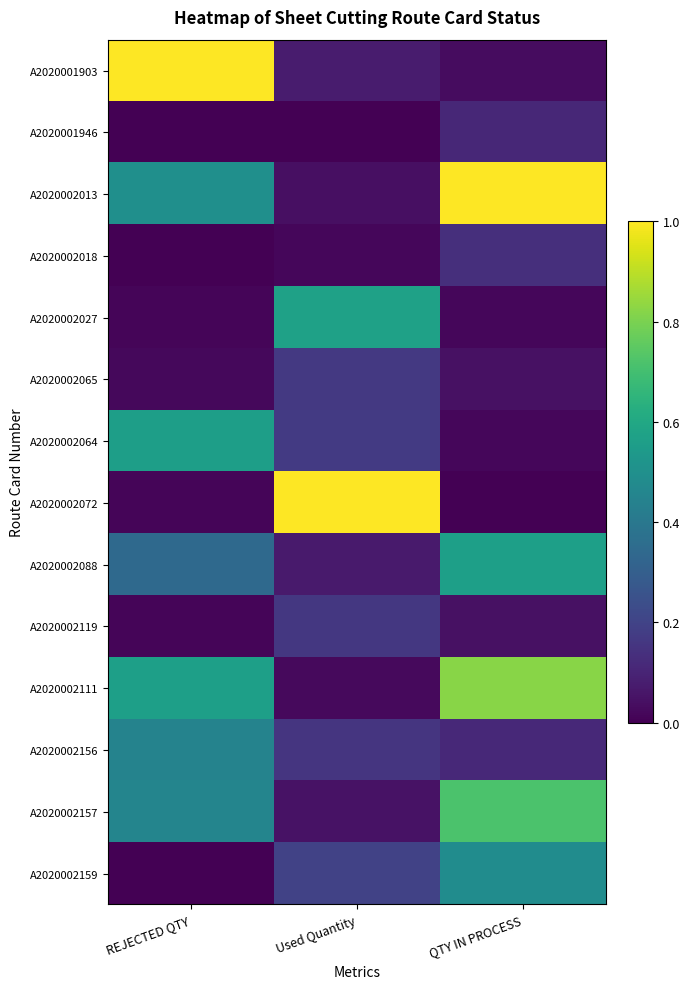

List the series in order of their peak value, lowest first.

A2020001946, A2020002018, A2020002119, A2020002065, A2020002156, A2020002159, A2020002064, A2020002088, A2020002027, A2020002157, A2020002111, A2020001903, A2020002013, A2020002072